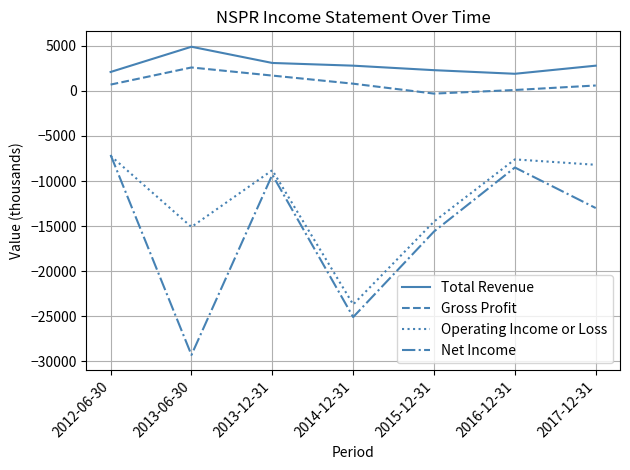

What is the difference between the Total Revenue values at 2015-12-31 and 2013-12-31?

800